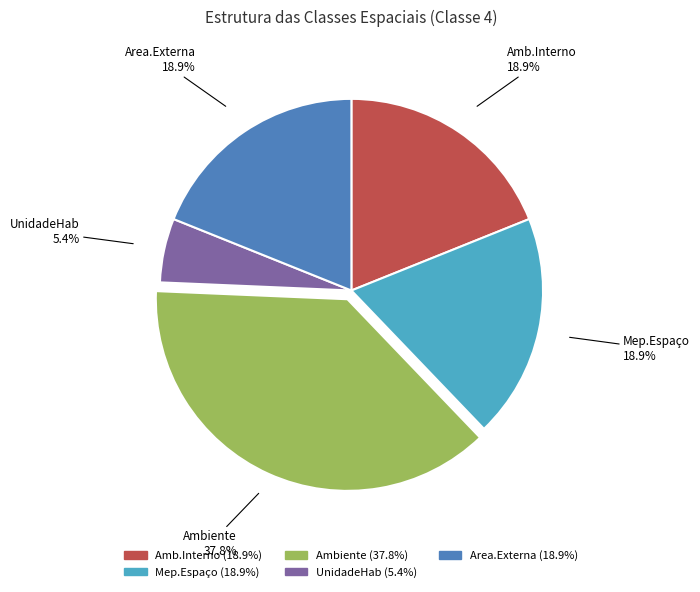

How much of the chart is everything except Mep.Espaço?

81.1%